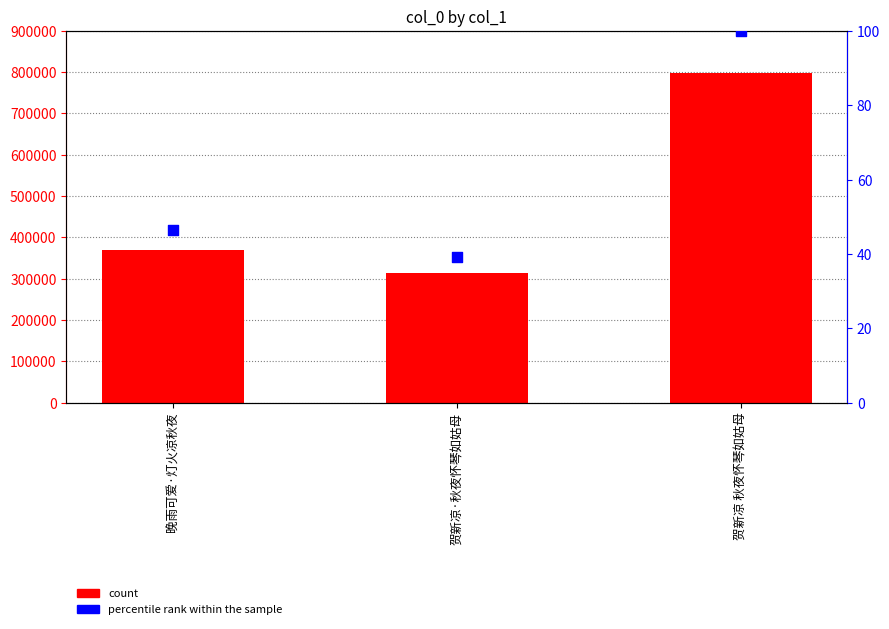

Which series has the largest total across all categories?

count